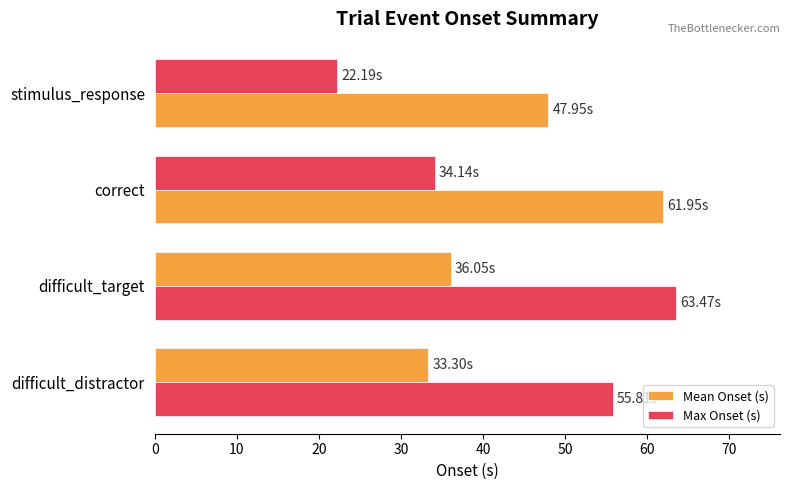

Count the number of data series in this chart.

2